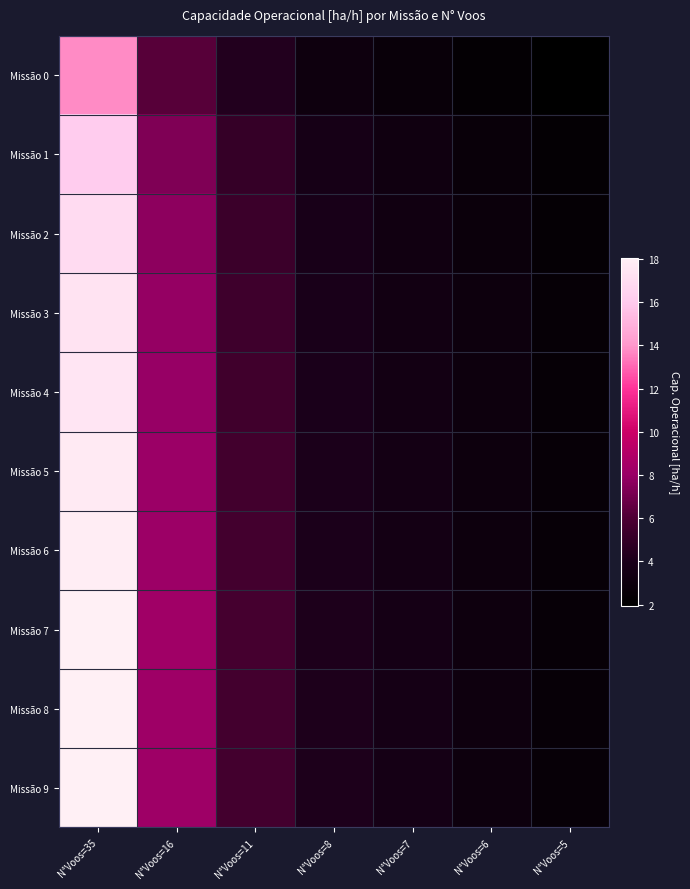

Reading left to right, extract all data points from this chart.

Missão 0: N°Voos=35=13.7	N°Voos=16=6.3	N°Voos=11=4.3	N°Voos=8=3.1	N°Voos=7=2.7	N°Voos=6=2.4	N°Voos=5=2.0
Missão 1: N°Voos=35=16.1	N°Voos=16=7.4	N°Voos=11=5.1	N°Voos=8=3.7	N°Voos=7=3.2	N°Voos=6=2.8	N°Voos=5=2.3
Missão 2: N°Voos=35=16.9	N°Voos=16=7.7	N°Voos=11=5.3	N°Voos=8=3.9	N°Voos=7=3.4	N°Voos=6=2.9	N°Voos=5=2.4
Missão 3: N°Voos=35=17.4	N°Voos=16=7.9	N°Voos=11=5.5	N°Voos=8=4.0	N°Voos=7=3.5	N°Voos=6=3.0	N°Voos=5=2.5
Missão 4: N°Voos=35=17.5	N°Voos=16=8.0	N°Voos=11=5.5	N°Voos=8=4.0	N°Voos=7=3.5	N°Voos=6=3.0	N°Voos=5=2.5
Missão 5: N°Voos=35=17.7	N°Voos=16=8.1	N°Voos=11=5.6	N°Voos=8=4.0	N°Voos=7=3.5	N°Voos=6=3.0	N°Voos=5=2.5
Missão 6: N°Voos=35=17.9	N°Voos=16=8.2	N°Voos=11=5.6	N°Voos=8=4.1	N°Voos=7=3.6	N°Voos=6=3.1	N°Voos=5=2.6
Missão 7: N°Voos=35=18.1	N°Voos=16=8.3	N°Voos=11=5.7	N°Voos=8=4.1	N°Voos=7=3.6	N°Voos=6=3.1	N°Voos=5=2.6
Missão 8: N°Voos=35=18.0	N°Voos=16=8.2	N°Voos=11=5.7	N°Voos=8=4.1	N°Voos=7=3.6	N°Voos=6=3.1	N°Voos=5=2.6
Missão 9: N°Voos=35=18.0	N°Voos=16=8.2	N°Voos=11=5.7	N°Voos=8=4.1	N°Voos=7=3.6	N°Voos=6=3.1	N°Voos=5=2.6